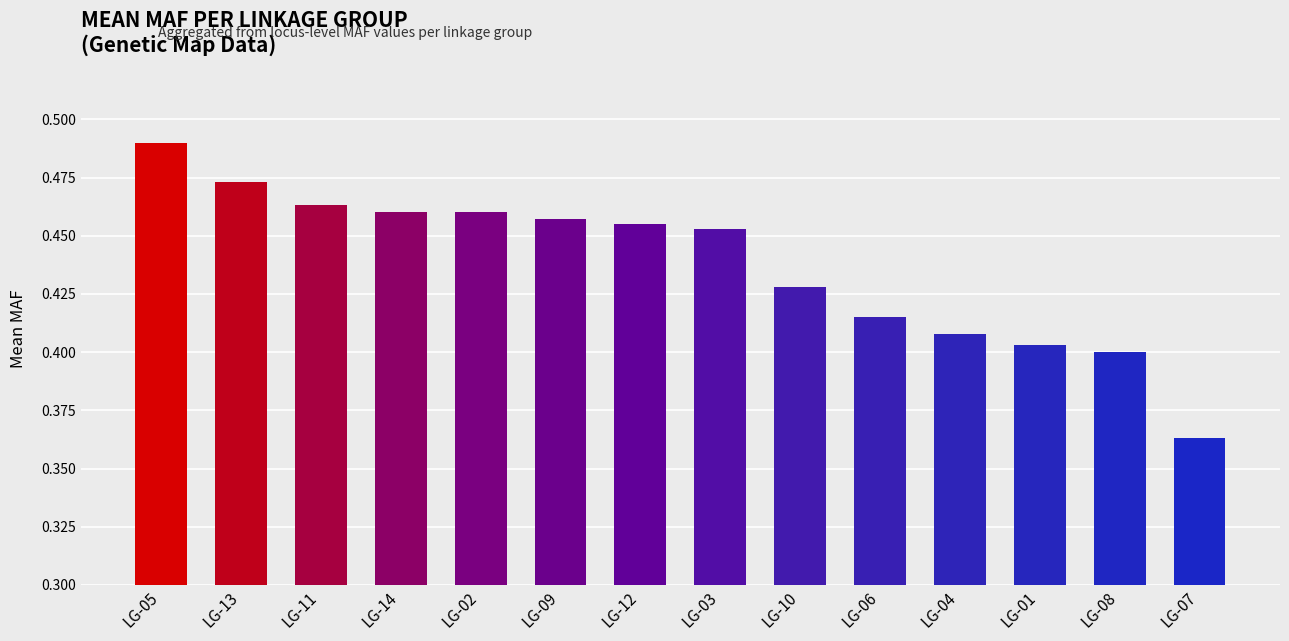

Which category has the highest value across all series?

LG-05